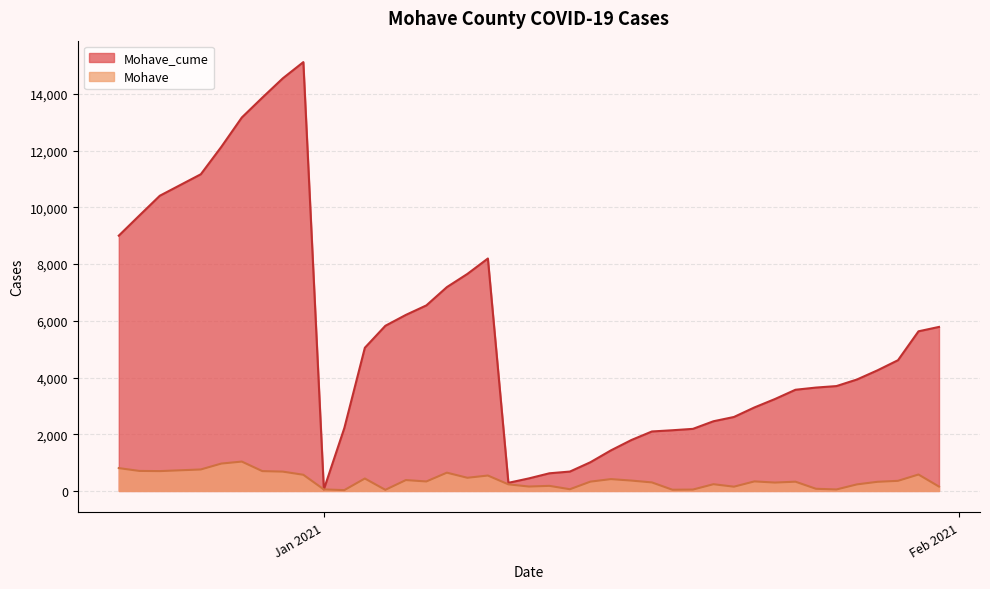

Which series has the widest spread of values?

Mohave_cume